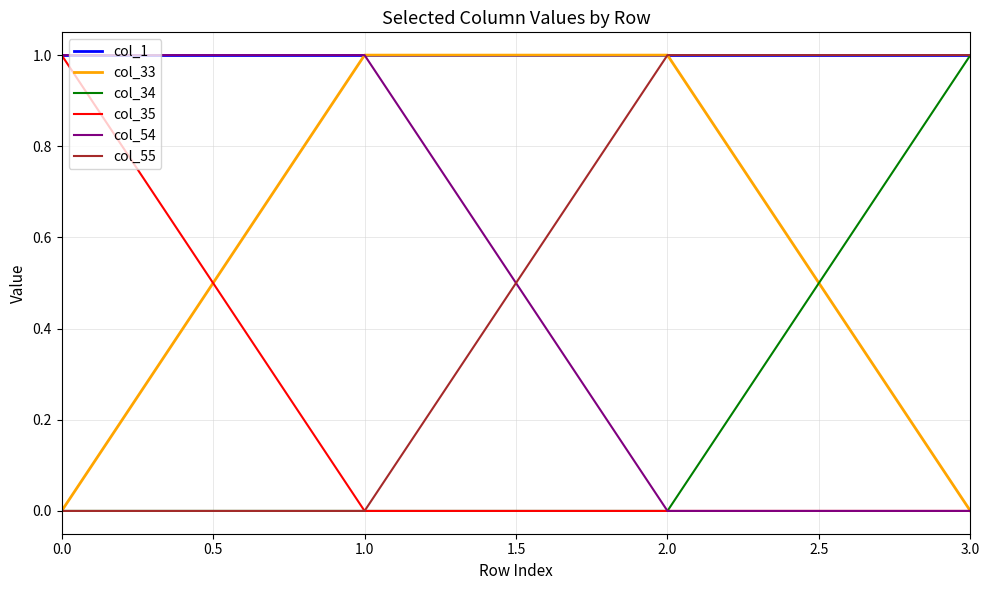

What is the maximum value for col_55?

1